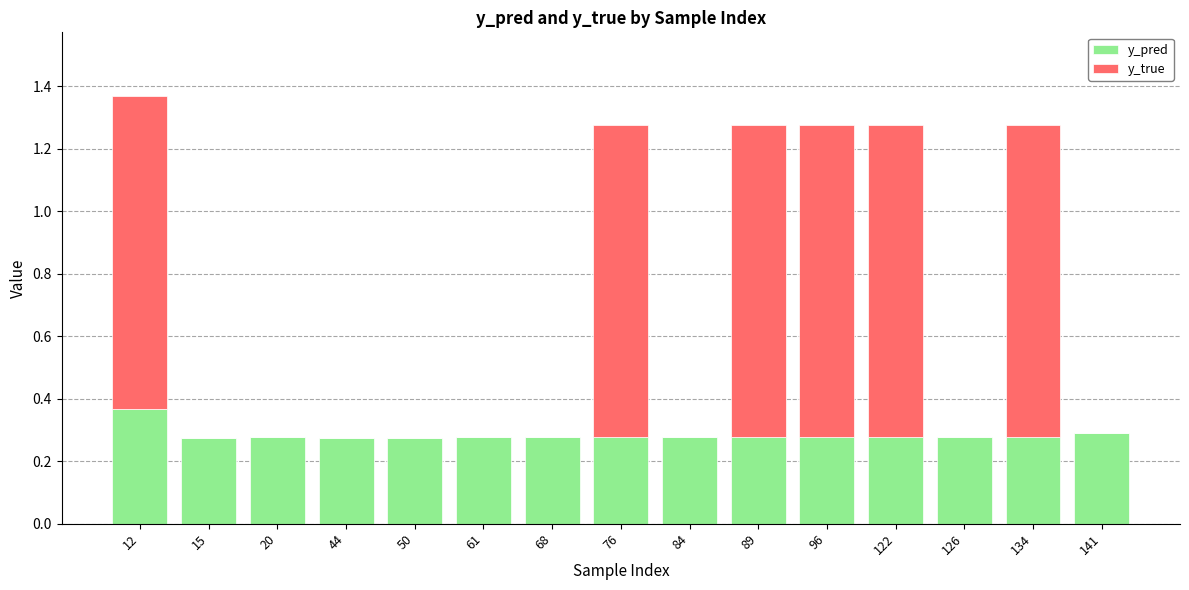

At which label does y_pred reach its peak?

12